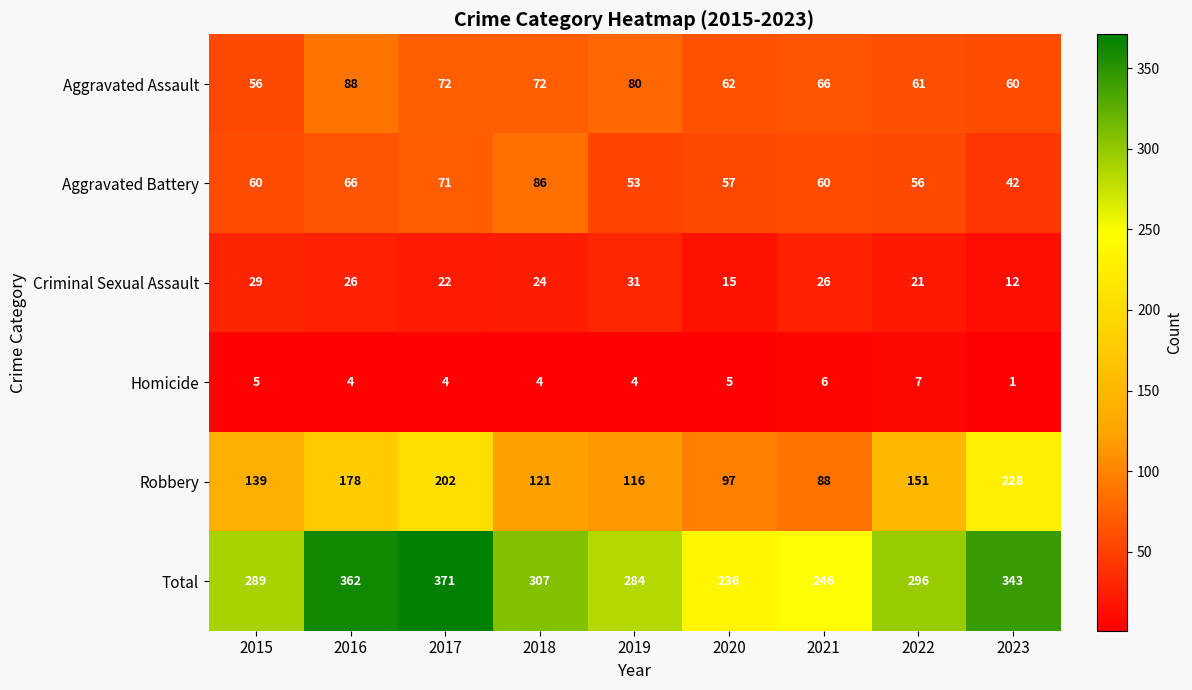

What is the total value across all series at 2020?

472